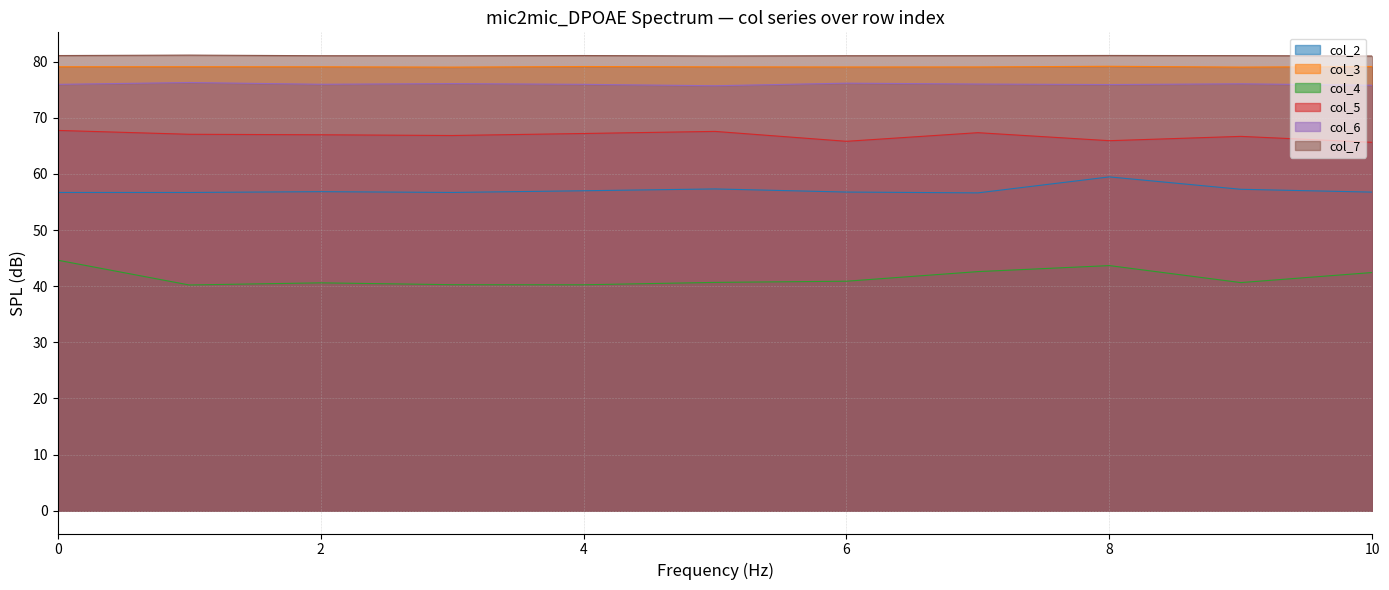

True or false: col_2 and col_7 cross at least once.

False